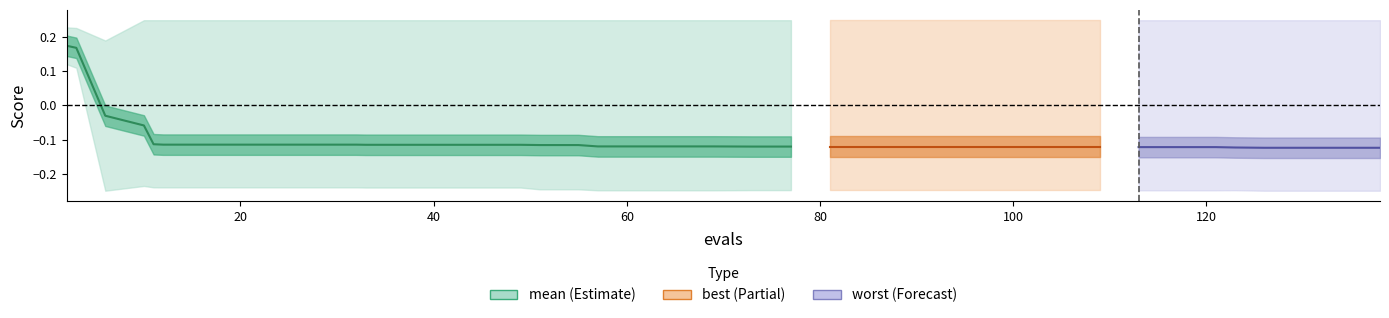

What is the difference between the maximum and minimum values?

0.3